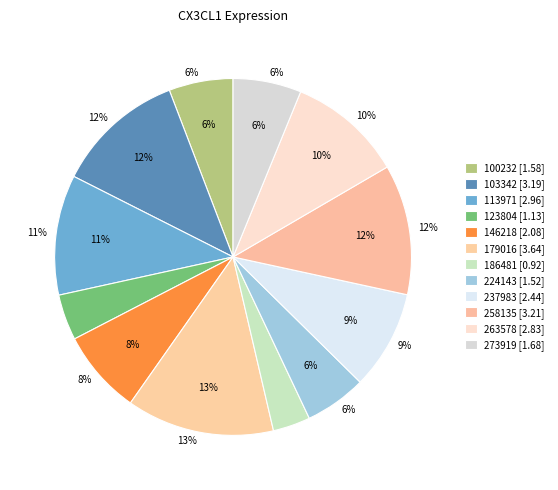

Which category has the biggest portion of the pie?

179016